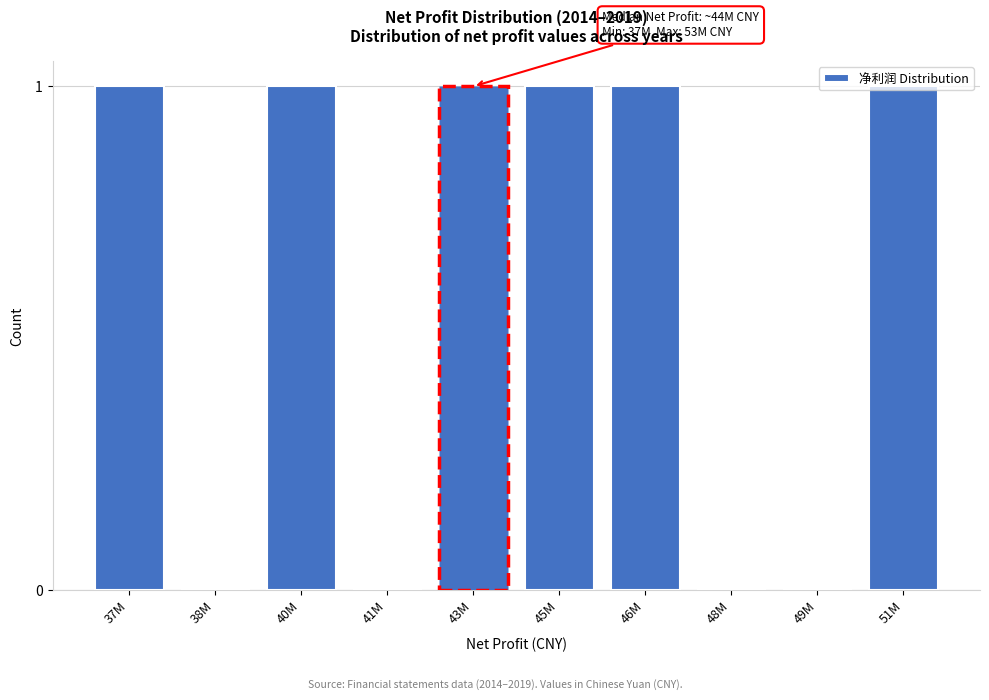

What is the sum of all values?

6